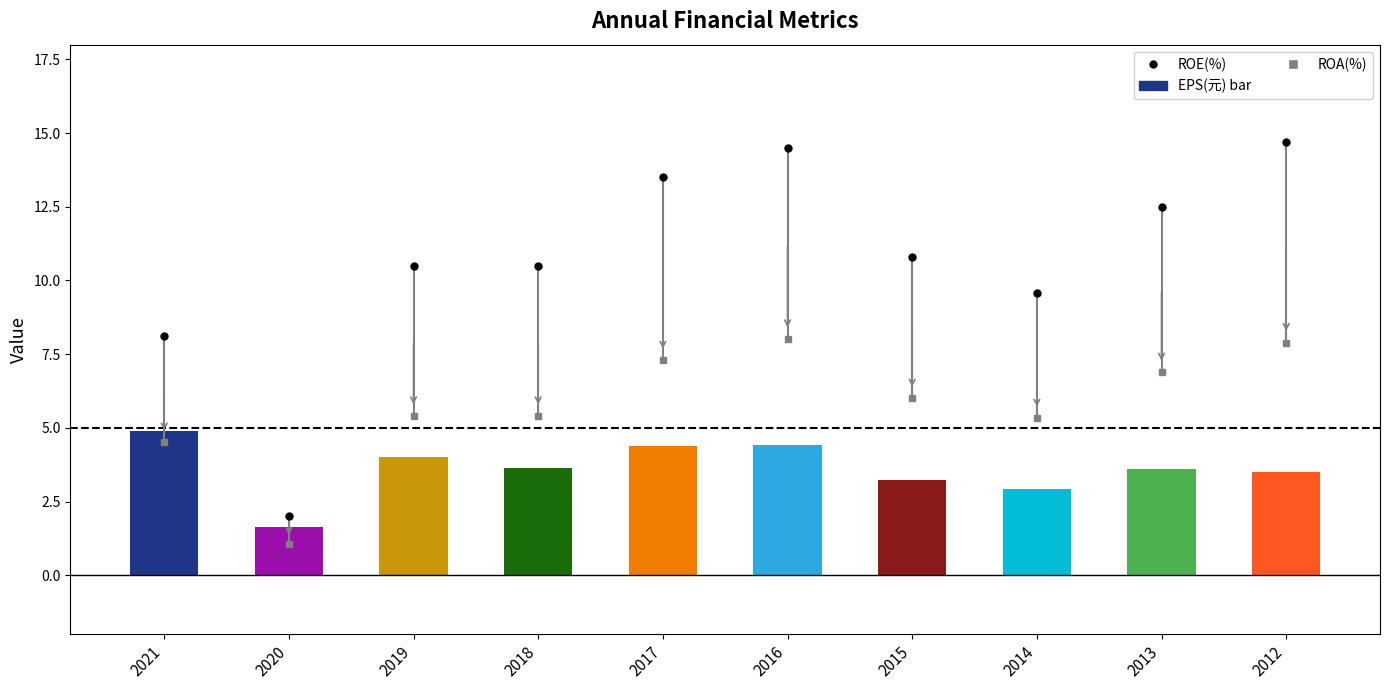

Which category has the highest value across all series?

2021